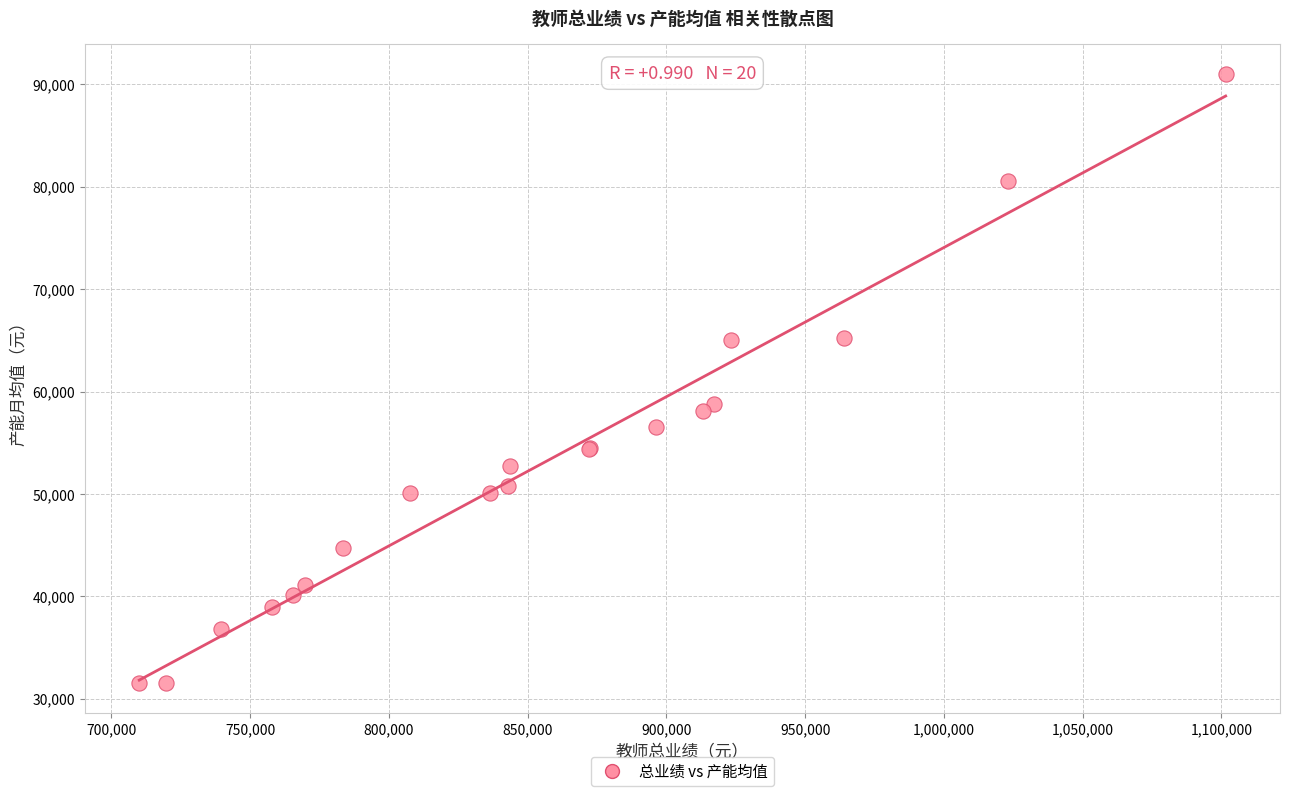

What Y value in the scatter plot is closest to 61256?

58771.5